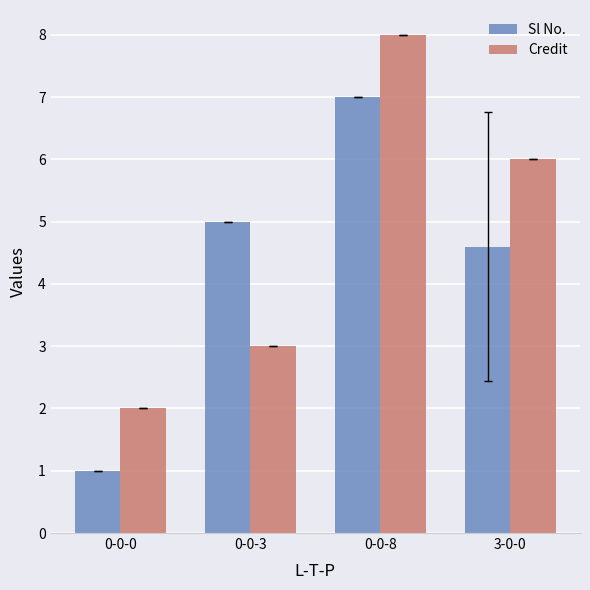

Between 0-0-8 and 3-0-0, which series saw the biggest shift?

Sl No.